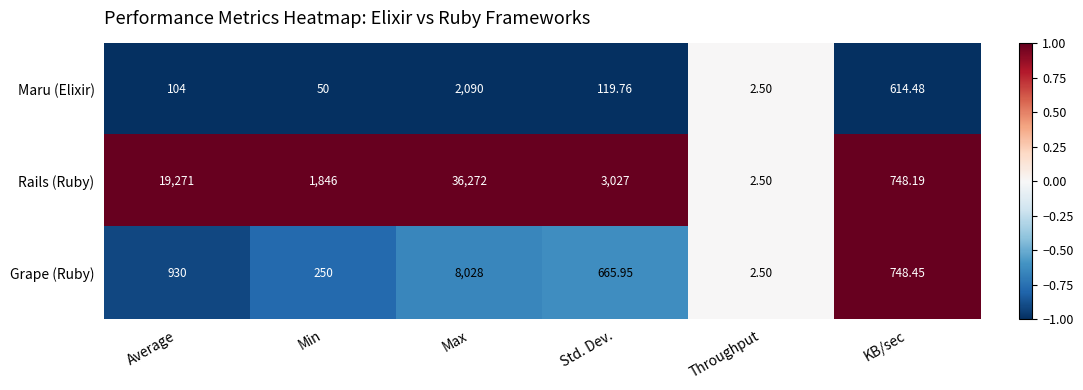

How many categories are shown in the chart?

6